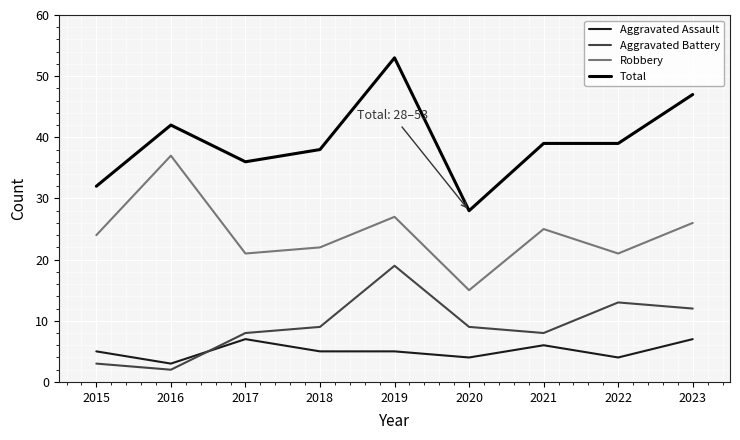

What is the spread (max minus min) of values at 2020?

24